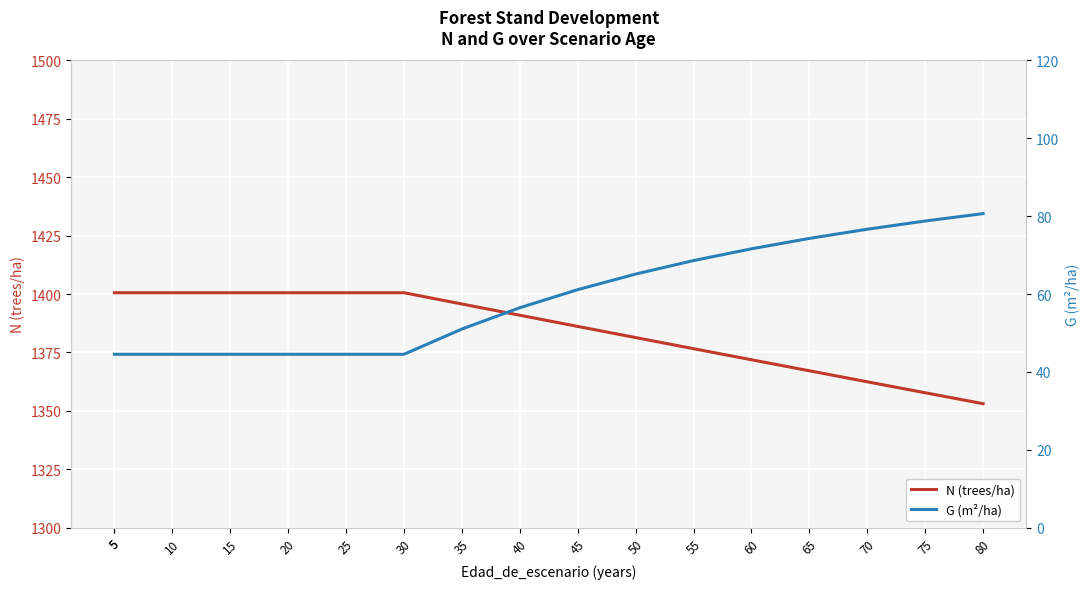

At which label is G (m²/ha) closest to 62?

45